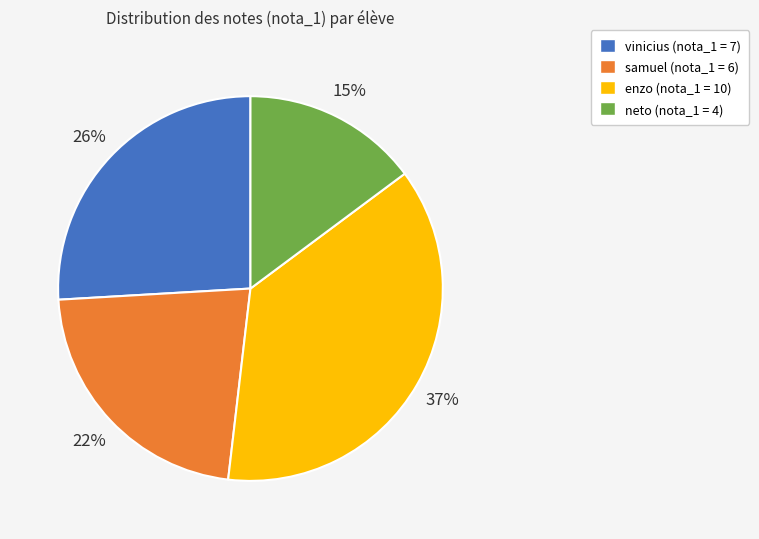

Does enzo represent more than half of the total?

No